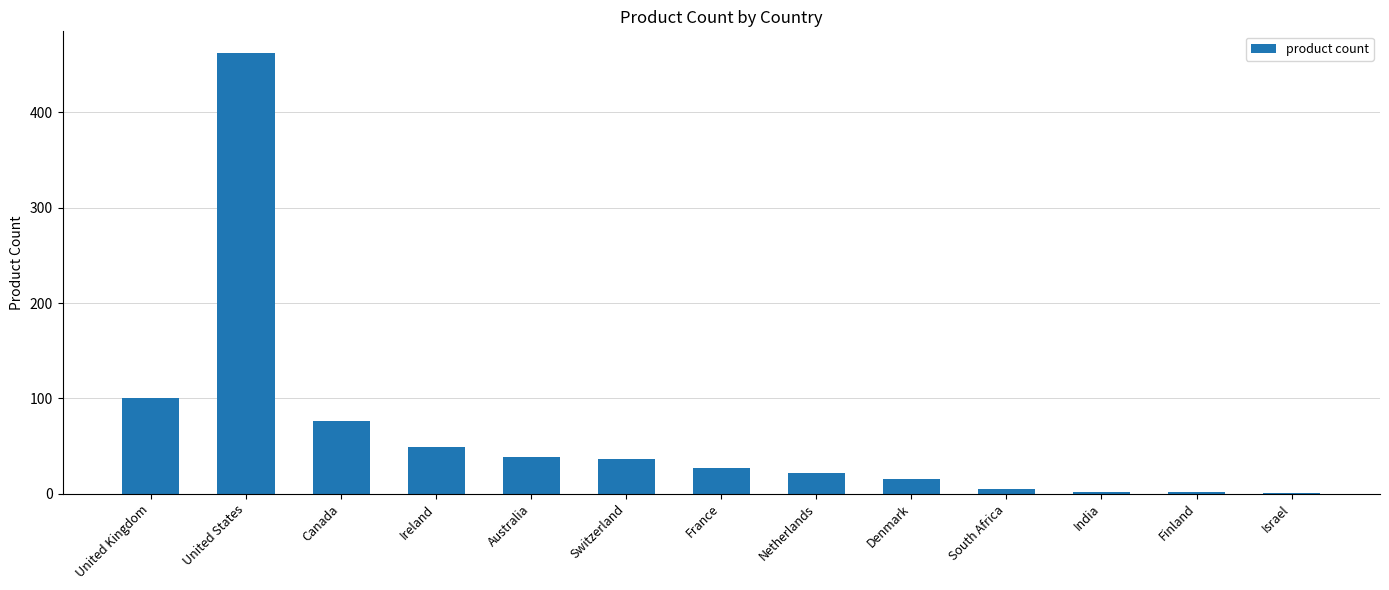

What is the change in value from Netherlands to India?

-20